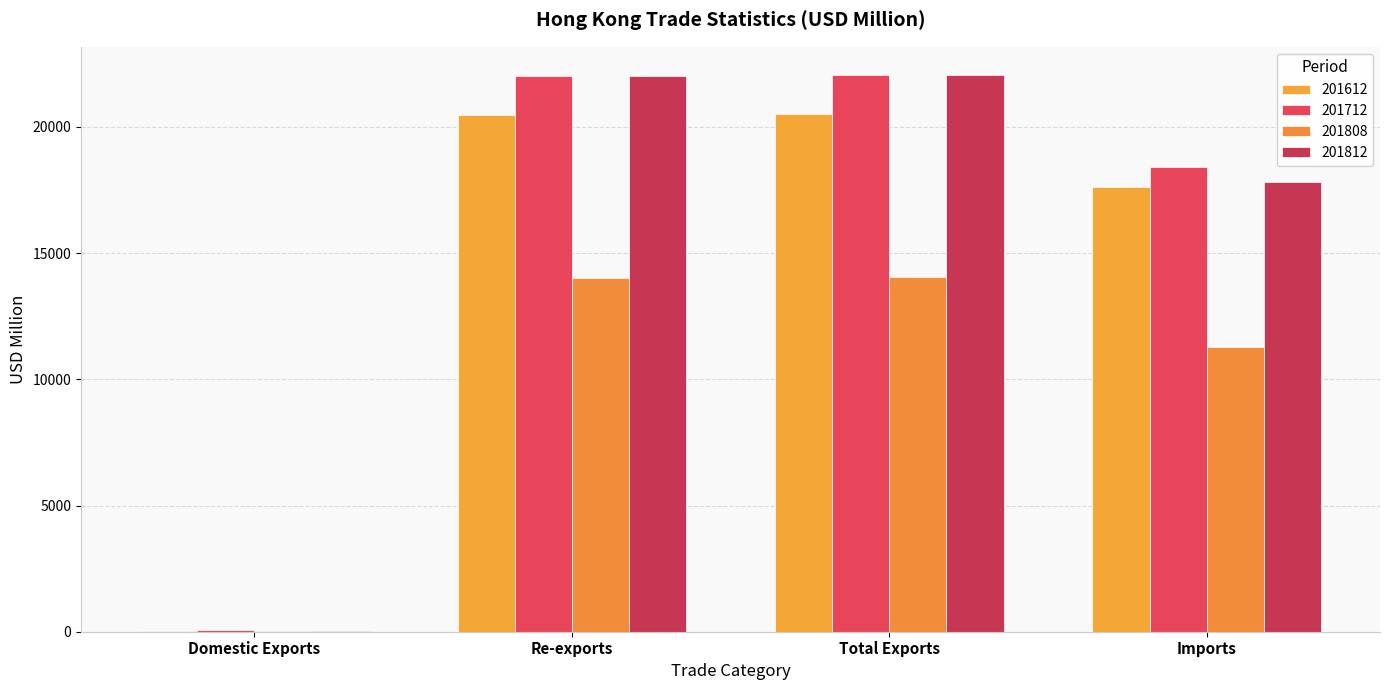

The 201712 series shows 48.7 at Domestic Exports. True or false?

True